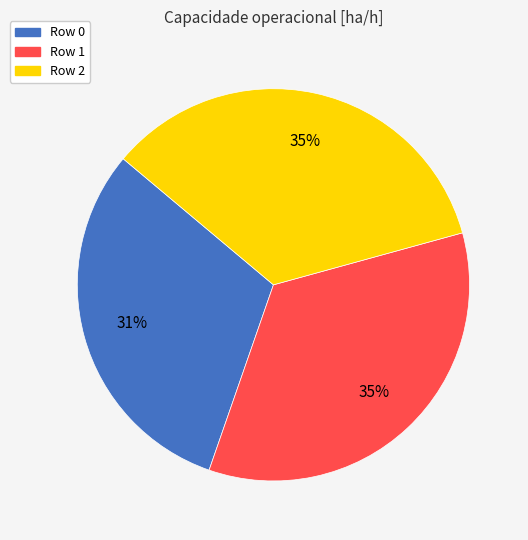

Does Row 0 account for over 50% of the chart?

No